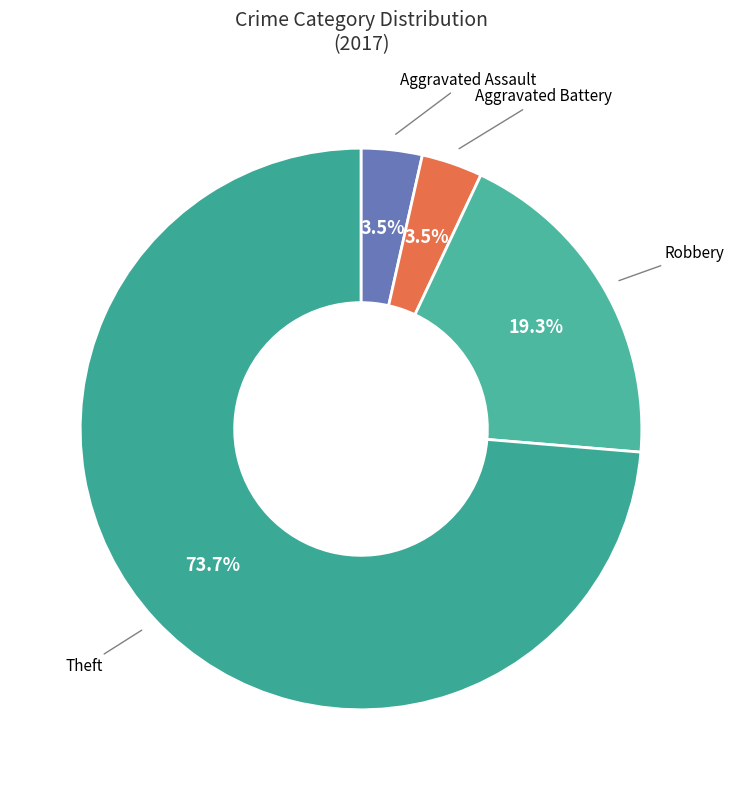

To the nearest percent, what is the average slice percentage?

25%